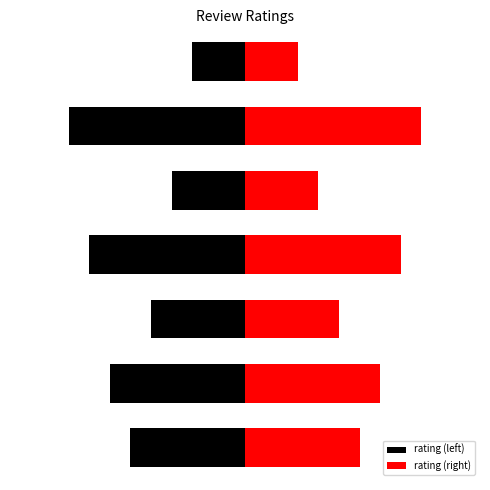

Rank the series by their average value, from lowest to highest.

rating (left), rating (right)